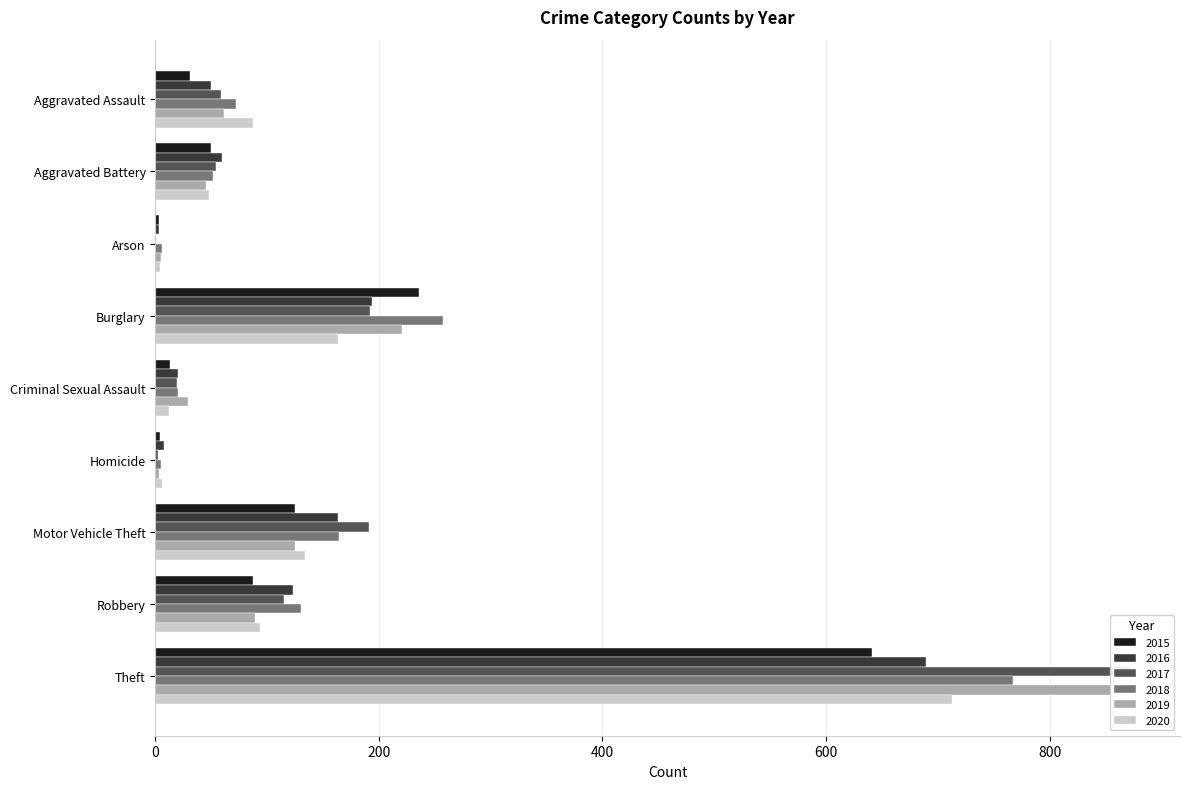

What are all the series names shown in the legend?

2015, 2016, 2017, 2018, 2019, 2020